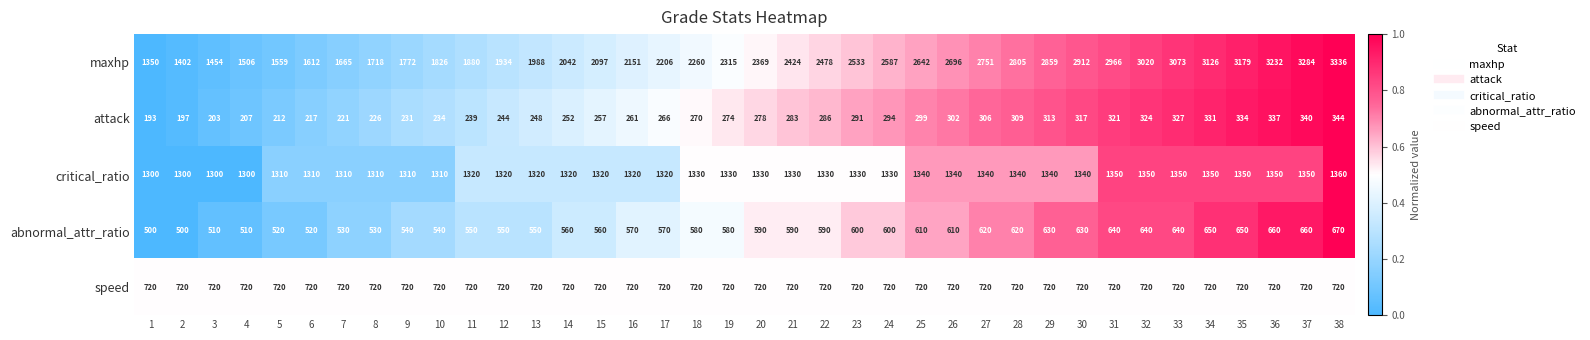

What is the difference between the second highest and minimum values in the maxhp series?

1934